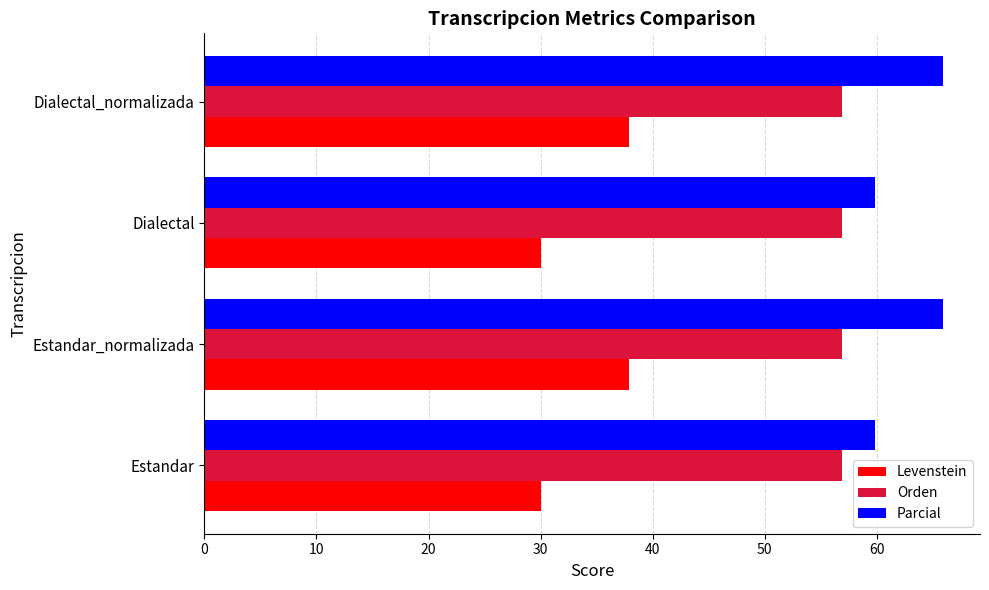

What is the average value of the Orden series?

56.9